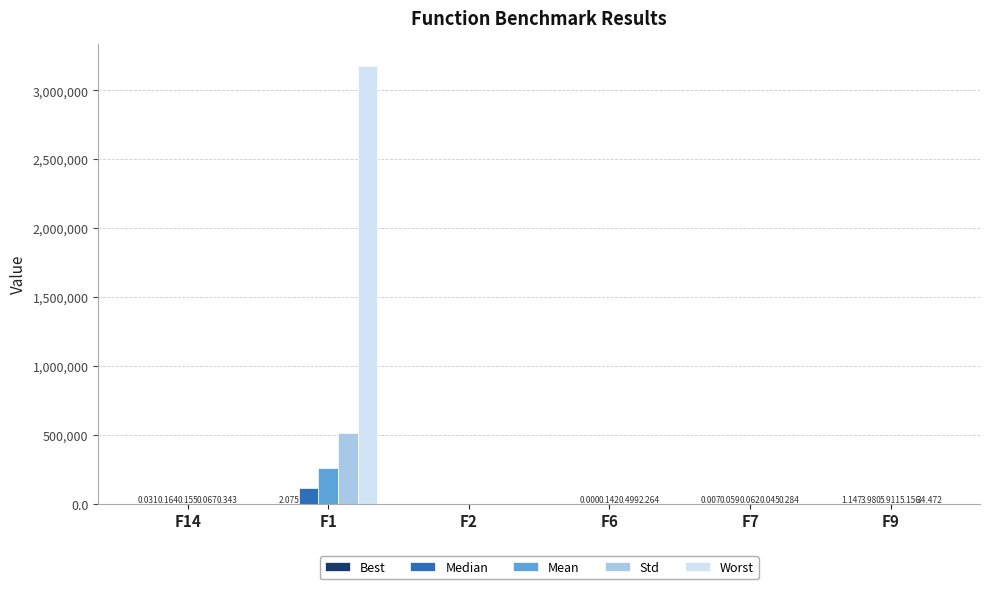

Which series has the largest total across all categories?

Worst